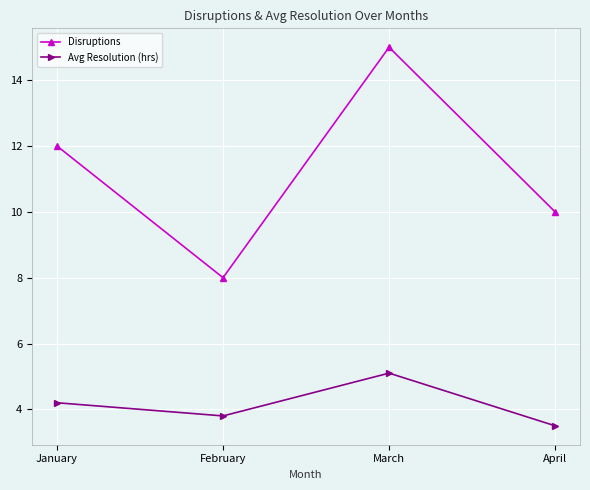

At which category does Disruptions reach its first local valley?

February